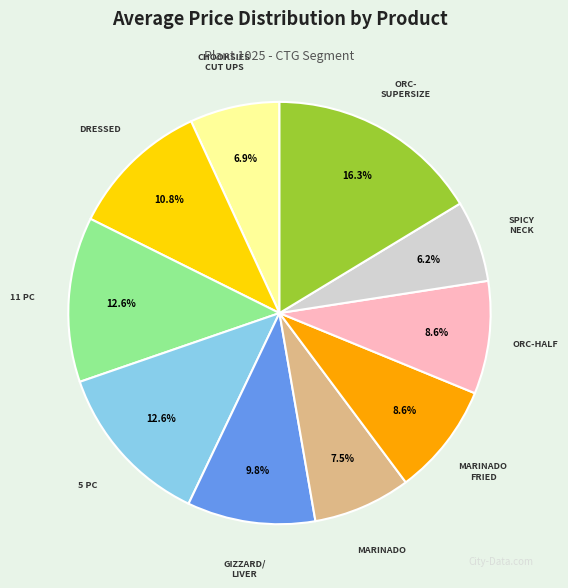

Does any single category account for the majority?

No